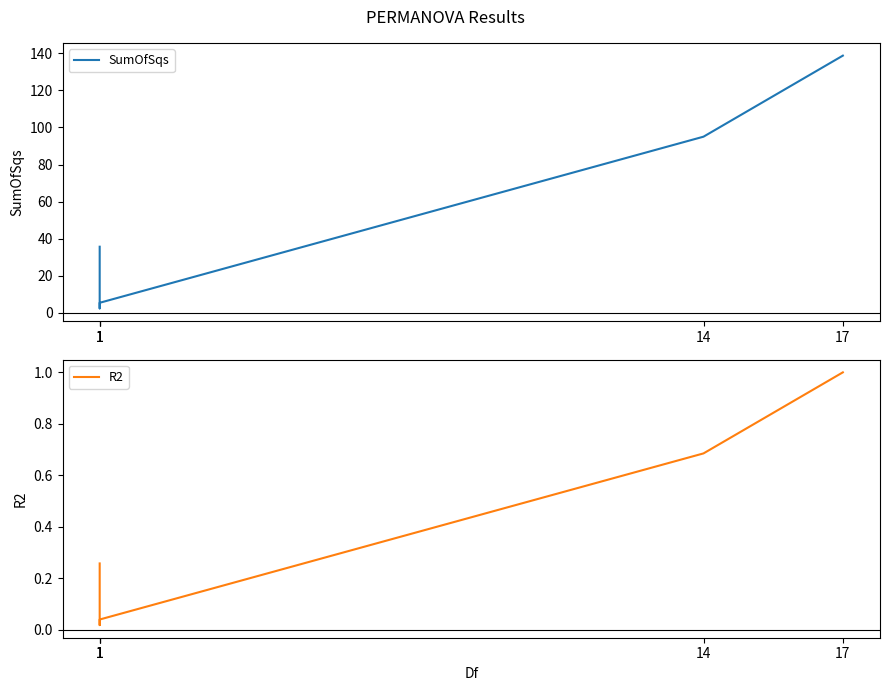

Does the chart display data point markers on the line(s)?

No